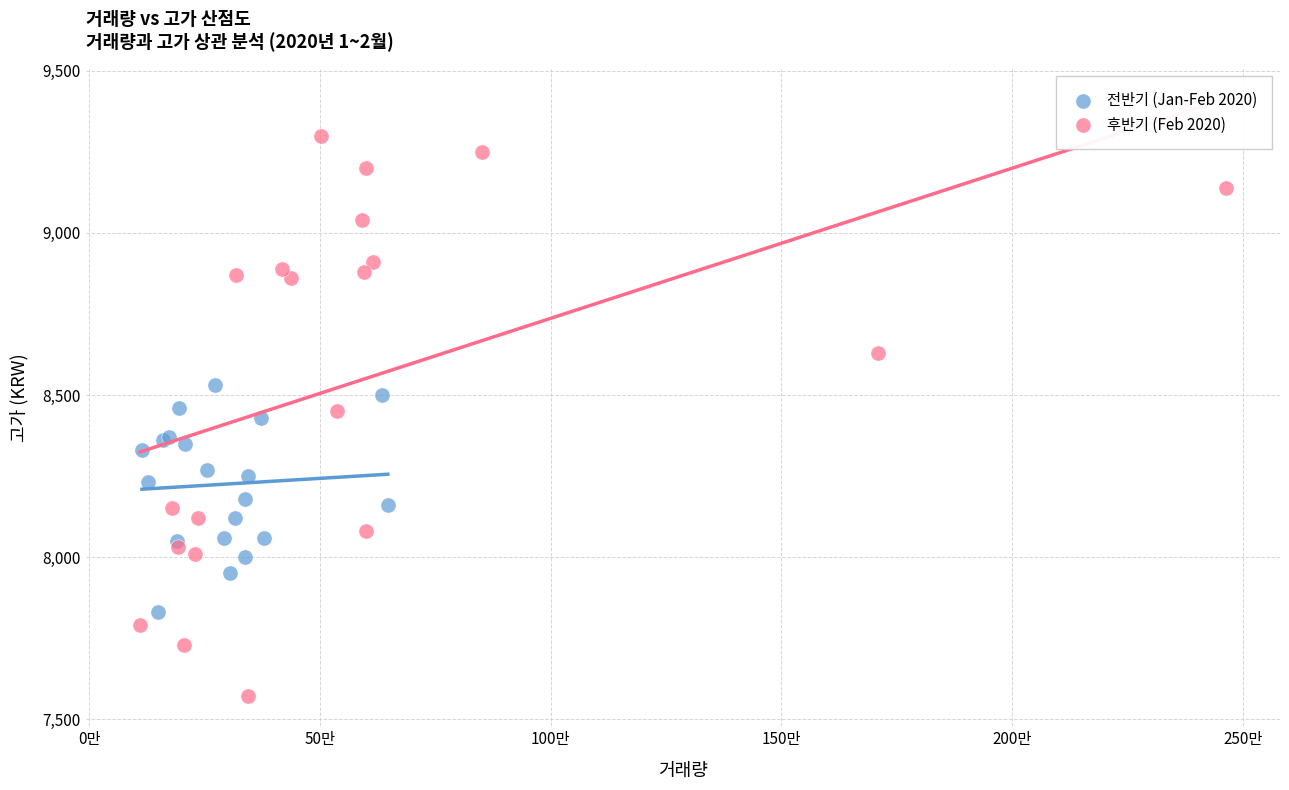

Which series contains the lowest Y value?

후반기 (Feb 2020)